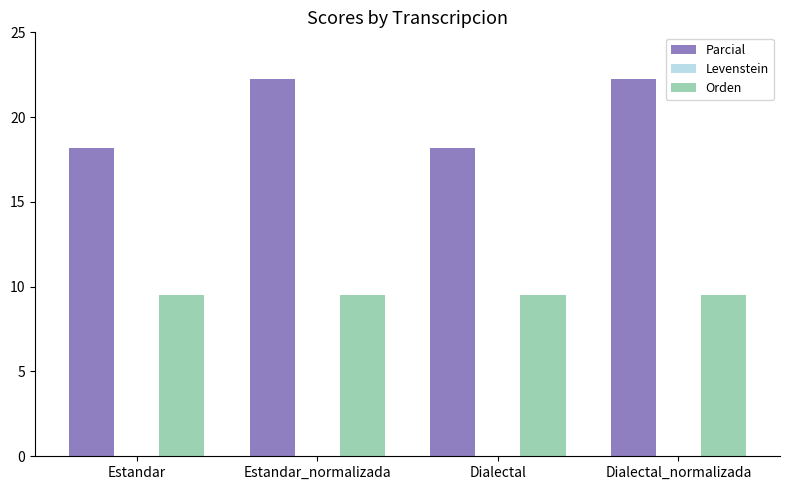

Count the number of data series in this chart.

2